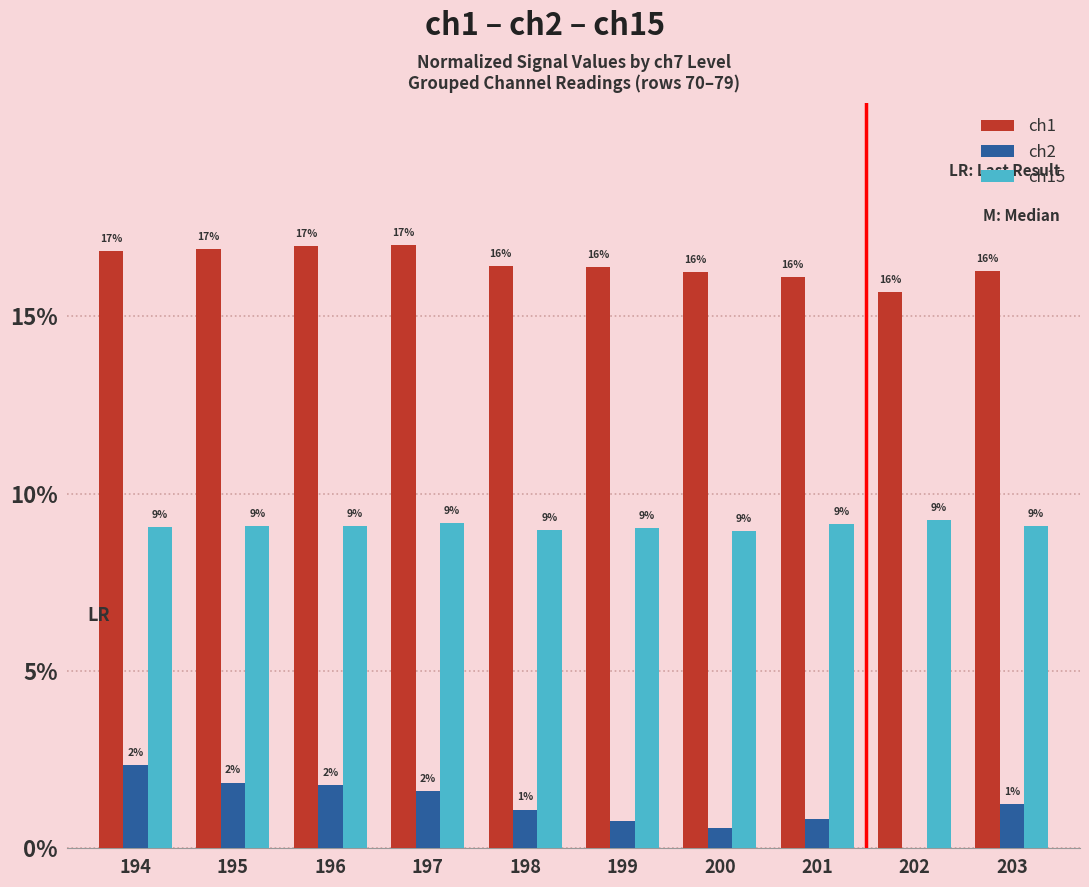

Between 201 and 202, which series saw the biggest shift?

ch2